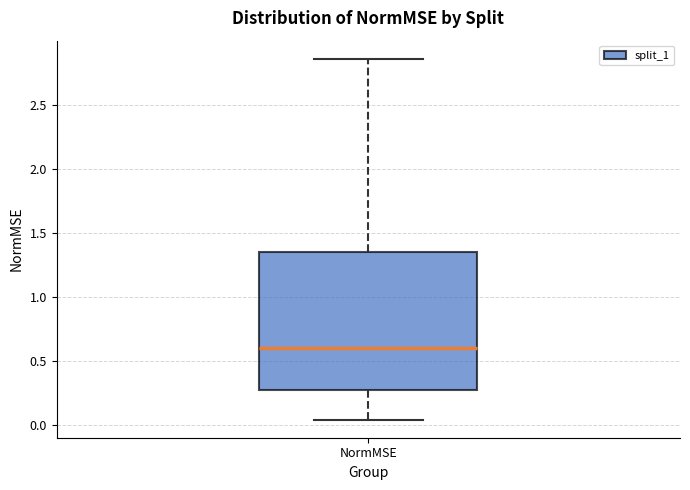

Read this box plot against the y-axis: the position of the median line, the range covered by the box, and the ends of both whiskers. The values are not printed on the chart, so give them approximately, as read against the axis.

median 0.60, box 0.25 to 1.35, whiskers 0.05 to 2.85